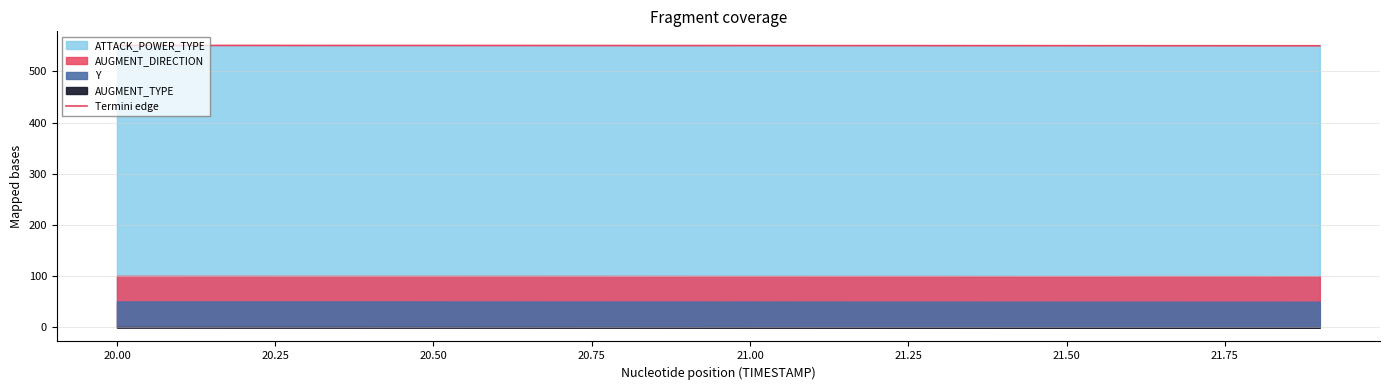

The Termini edge series shows 550.6 at 20.50. True or false?

True